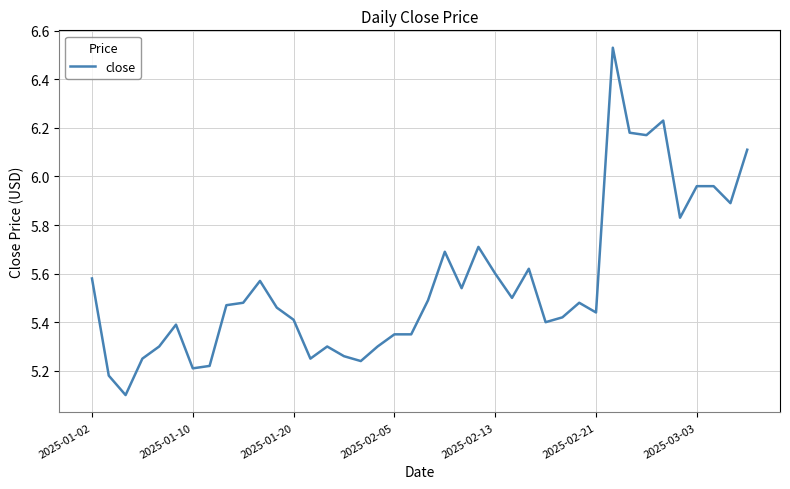

What is the smallest value displayed?

5.1